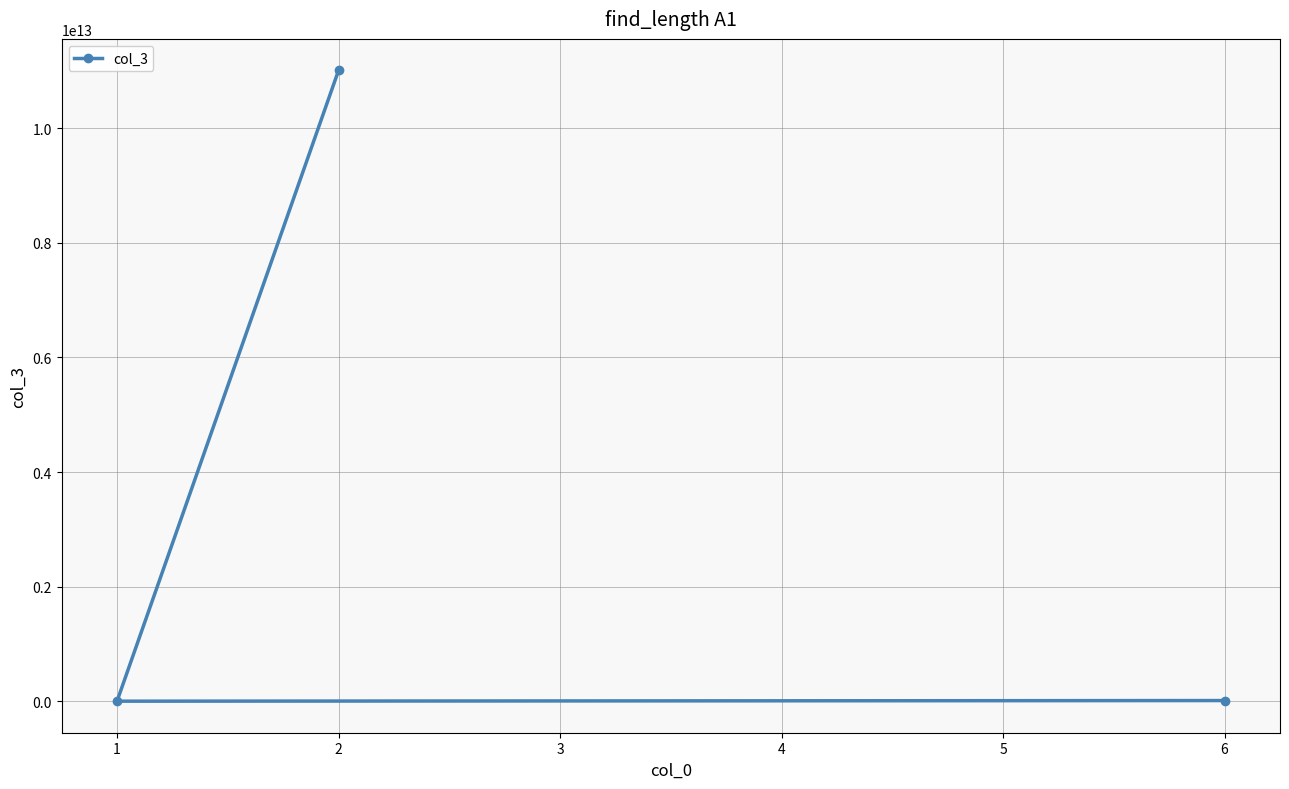

Approximately how many times larger is the value at 2 compared to 6?

1001.0